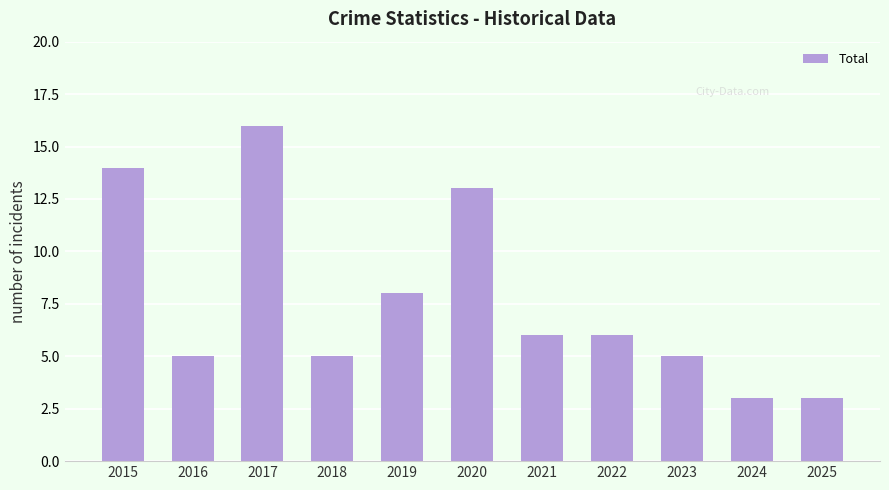

What is the difference between the values at 2025 and 2018?

2